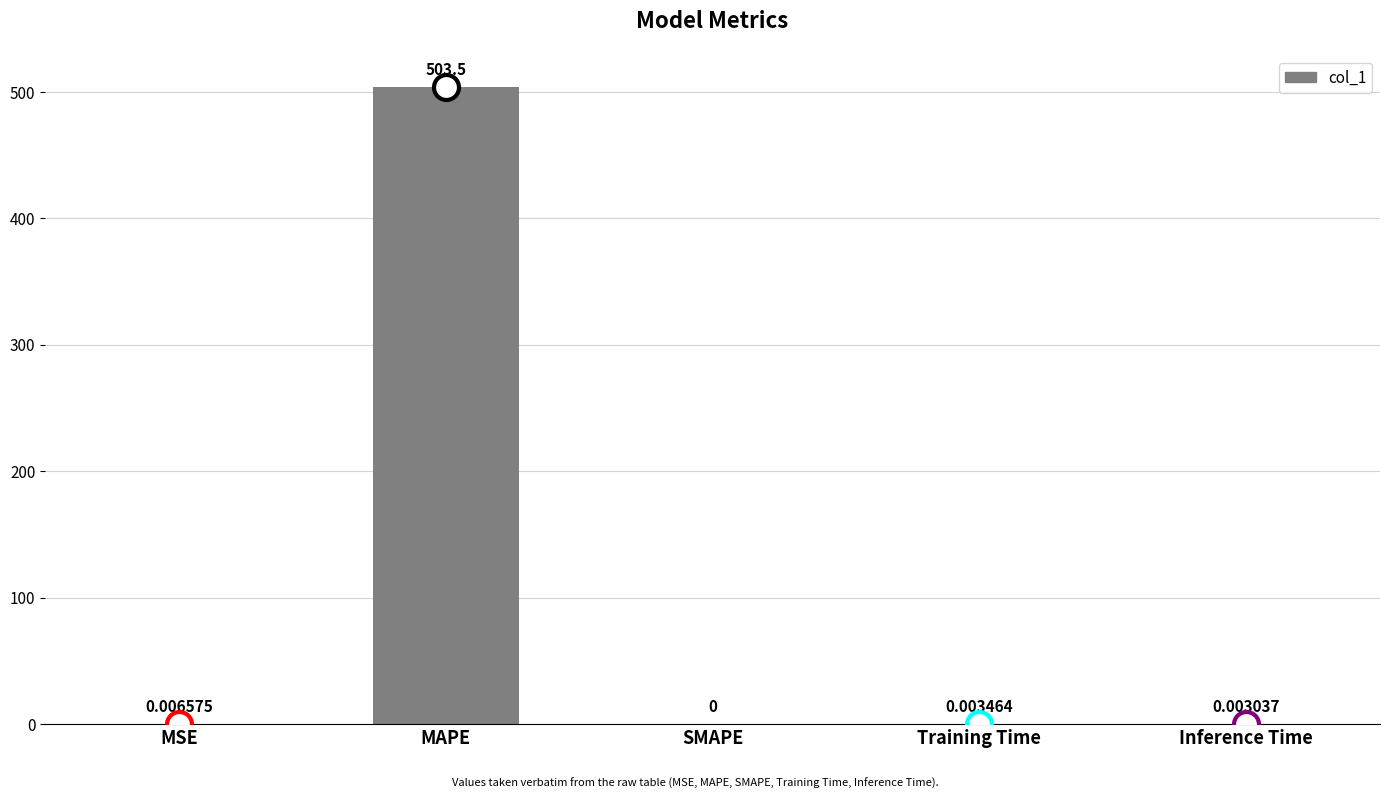

The value at SMAPE is 0.0. True or false?

True